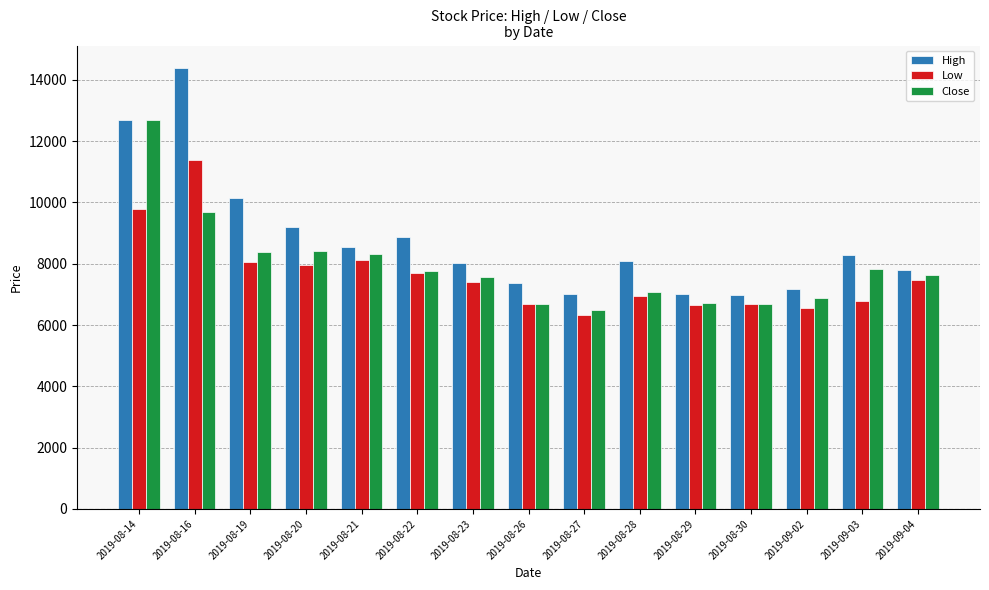

What is the sum of the Close values at 2019-09-02 and 2019-09-03?

14700